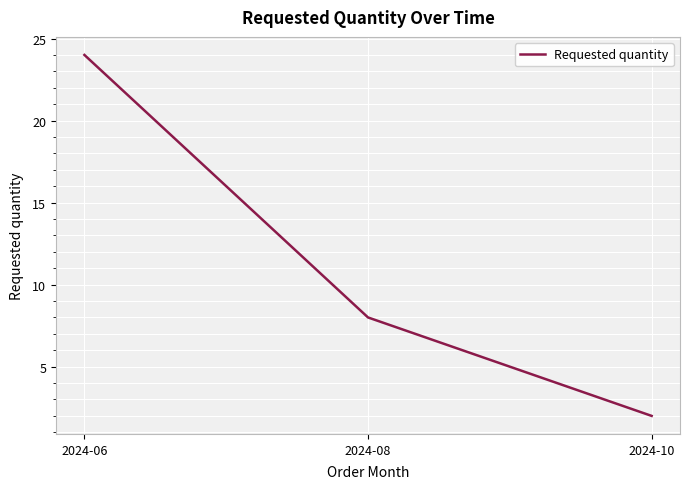

Rank the categories by value from highest to lowest.

2024-06, 2024-08, 2024-10